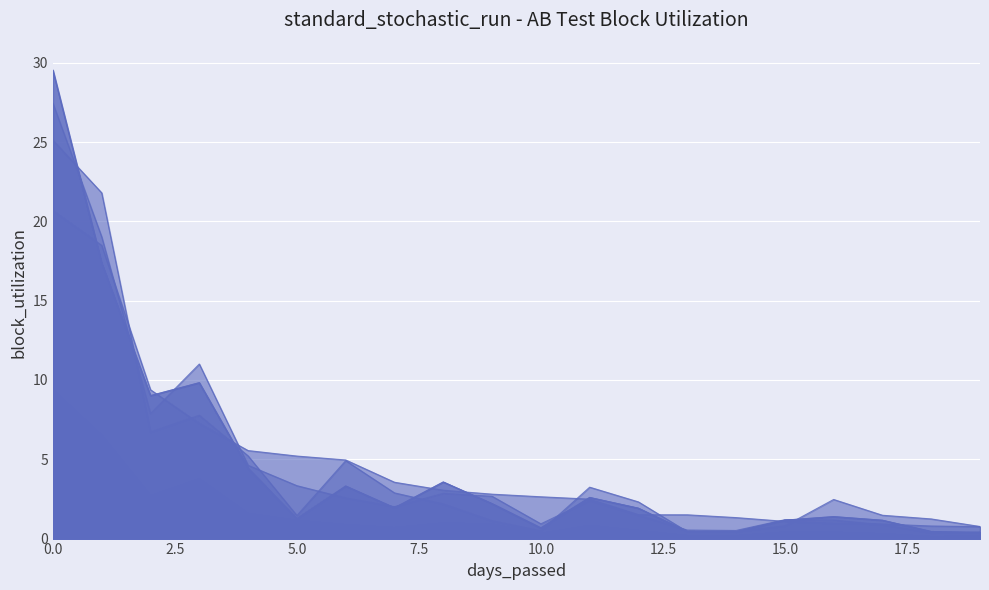

True or false: 201812_% Share and 201812_% Share_alt cross at least once.

False